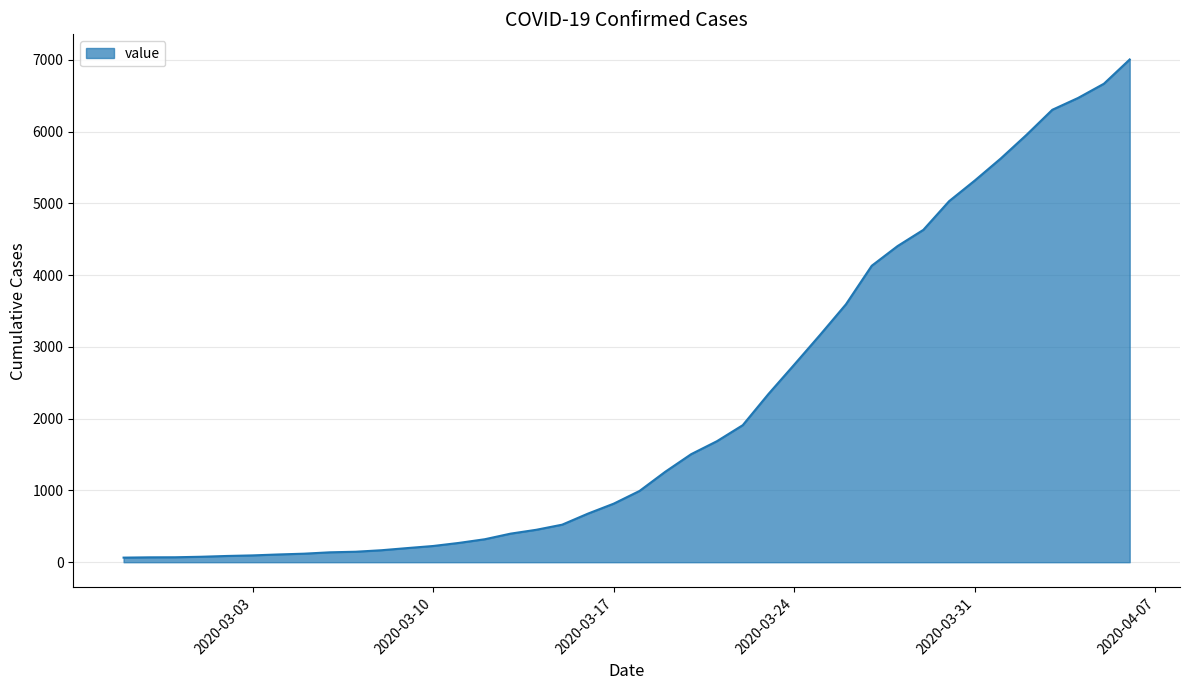

What is the sum of all values?

85761